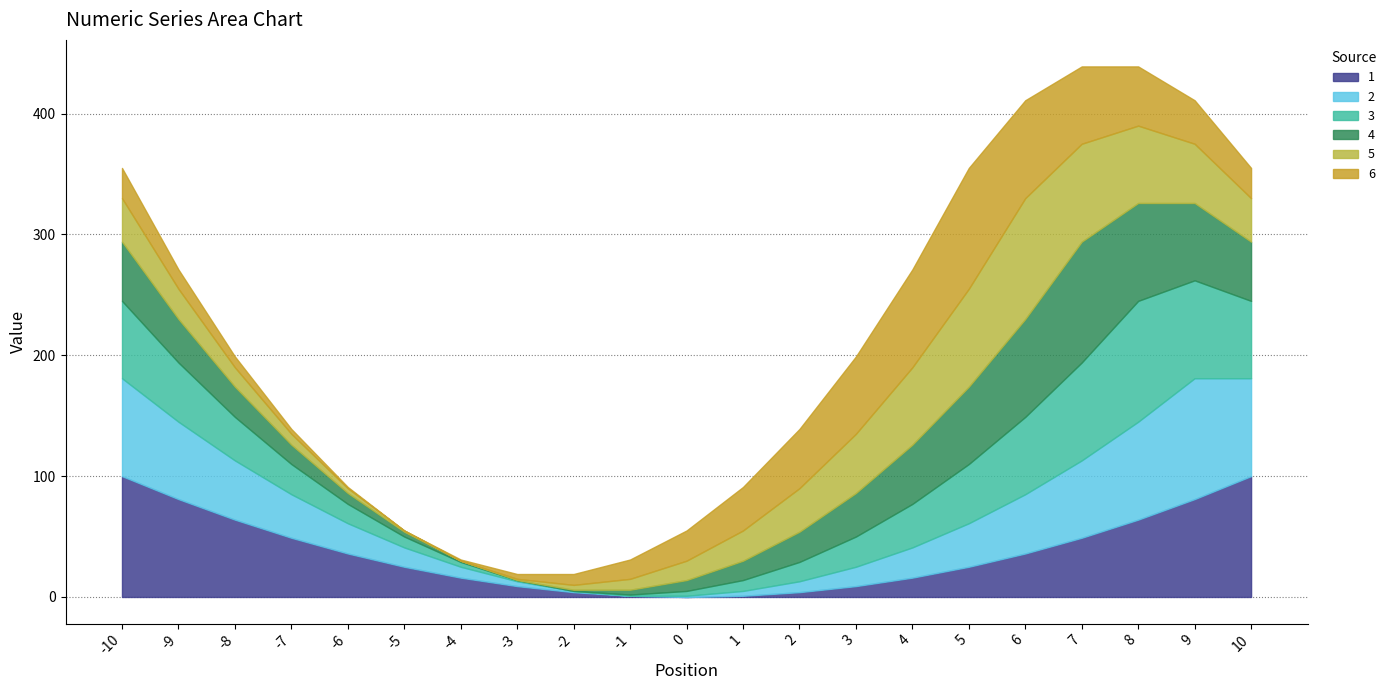

Which has a higher value, 5 or -6?

-6